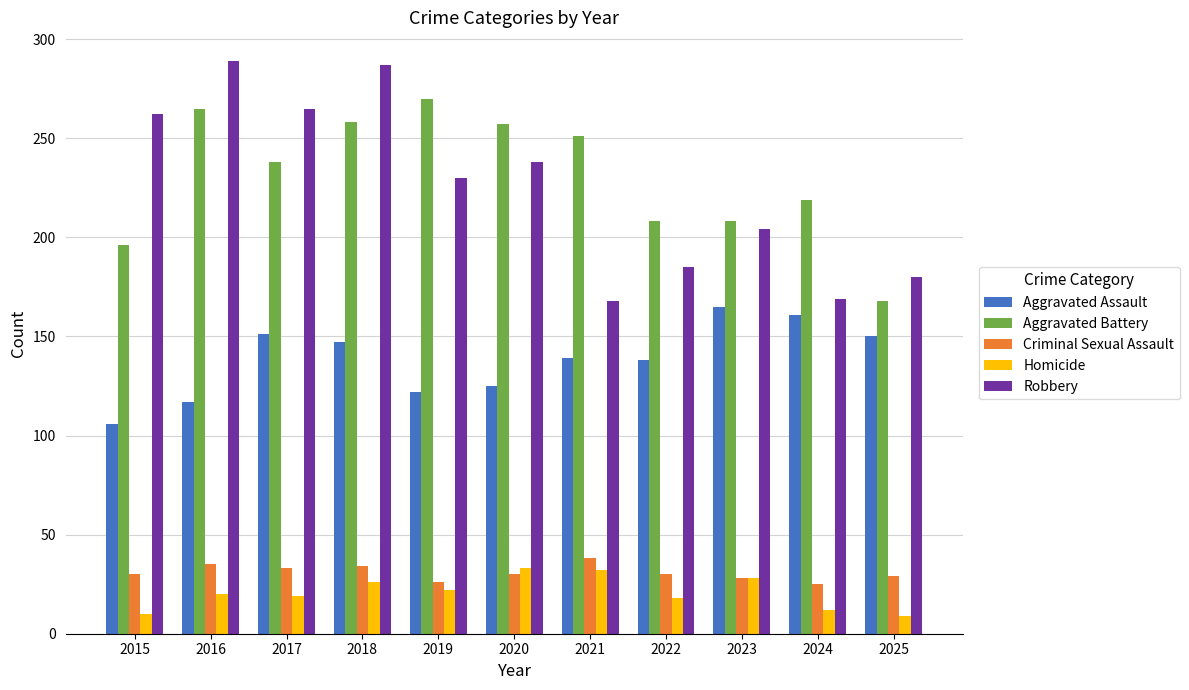

At which label does Robbery first exceed 230?

2015